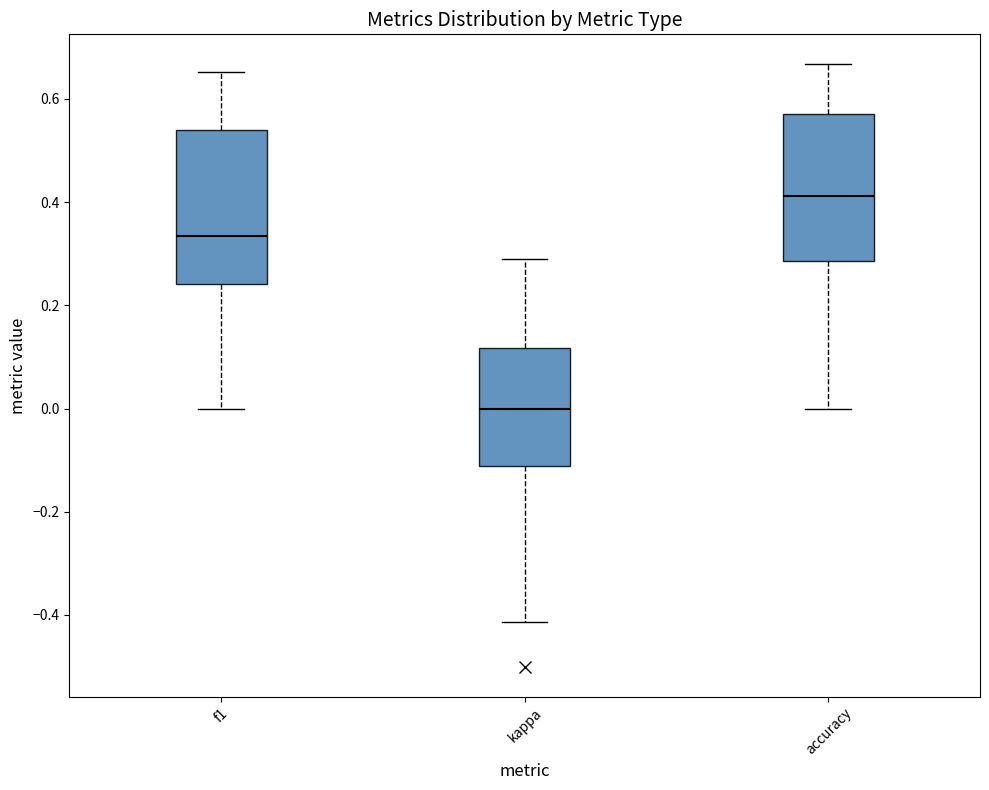

Reading left to right, transcribe this box plot: for each box, give where its median line is, the range the box spans, and where its two whiskers end, as read against the y-axis. The values are not printed on the chart, so give them approximately, as read against the axis.

f1: median 0.34, box 0.24 to 0.54, whiskers 0.00 to 0.66
kappa: median 0.00, box -0.12 to 0.12, whiskers -0.42 to 0.30
accuracy: median 0.42, box 0.28 to 0.58, whiskers 0.00 to 0.66